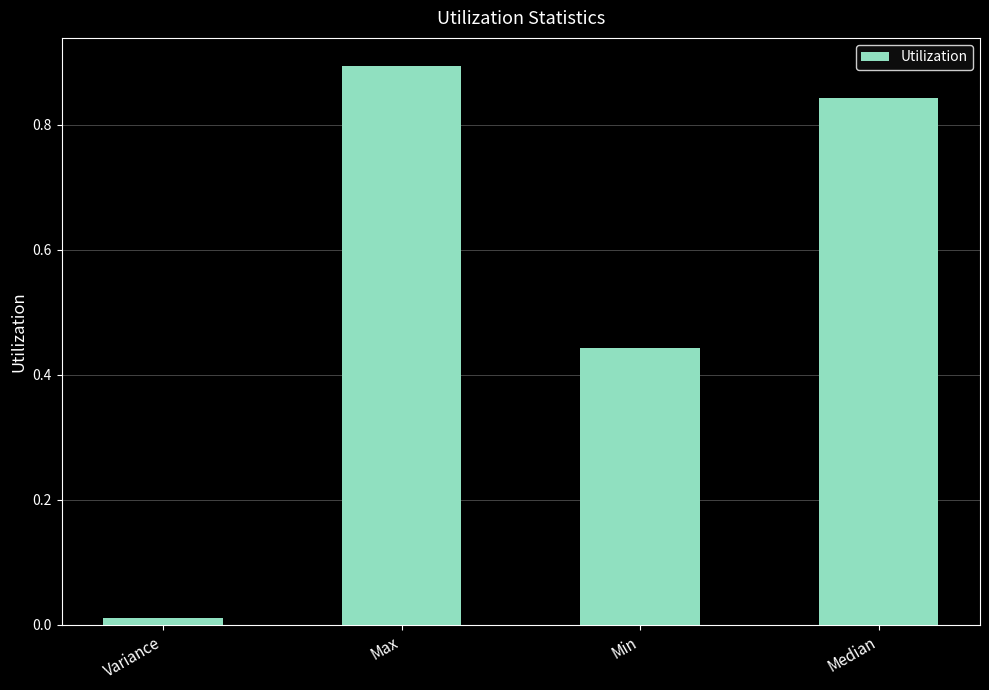

The chart shows a value of 0.7 at Min. True or false?

False